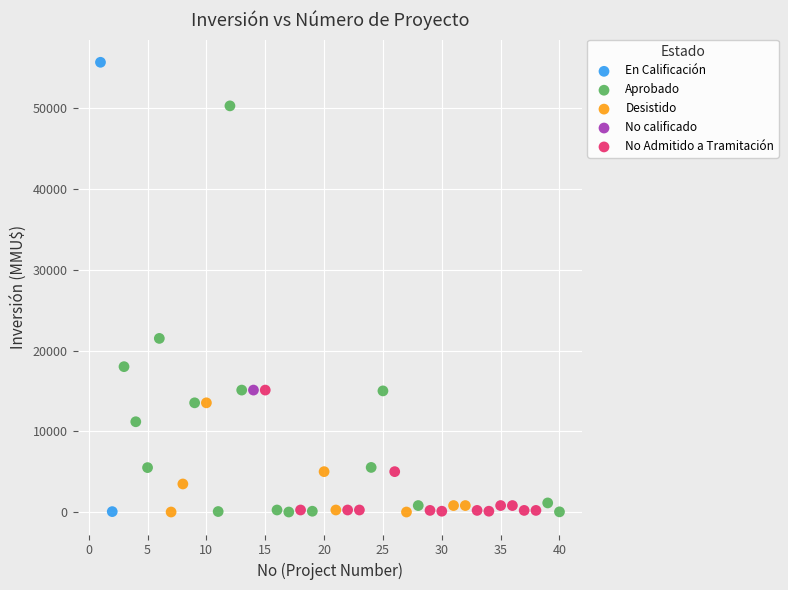

What are all the series names shown in the legend?

En Calificación, Aprobado, Desistido, No calificado, No Admitido a Tramitación